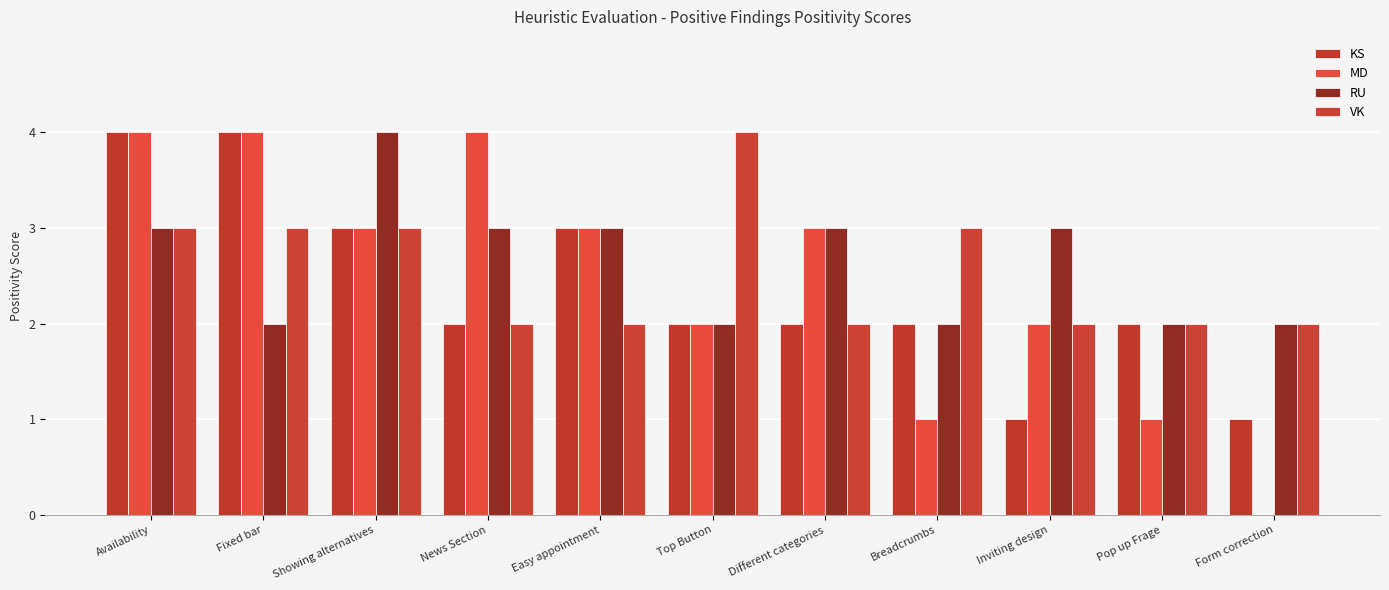

List the series in order of their overall mean, highest first.

RU, VK, MD, KS